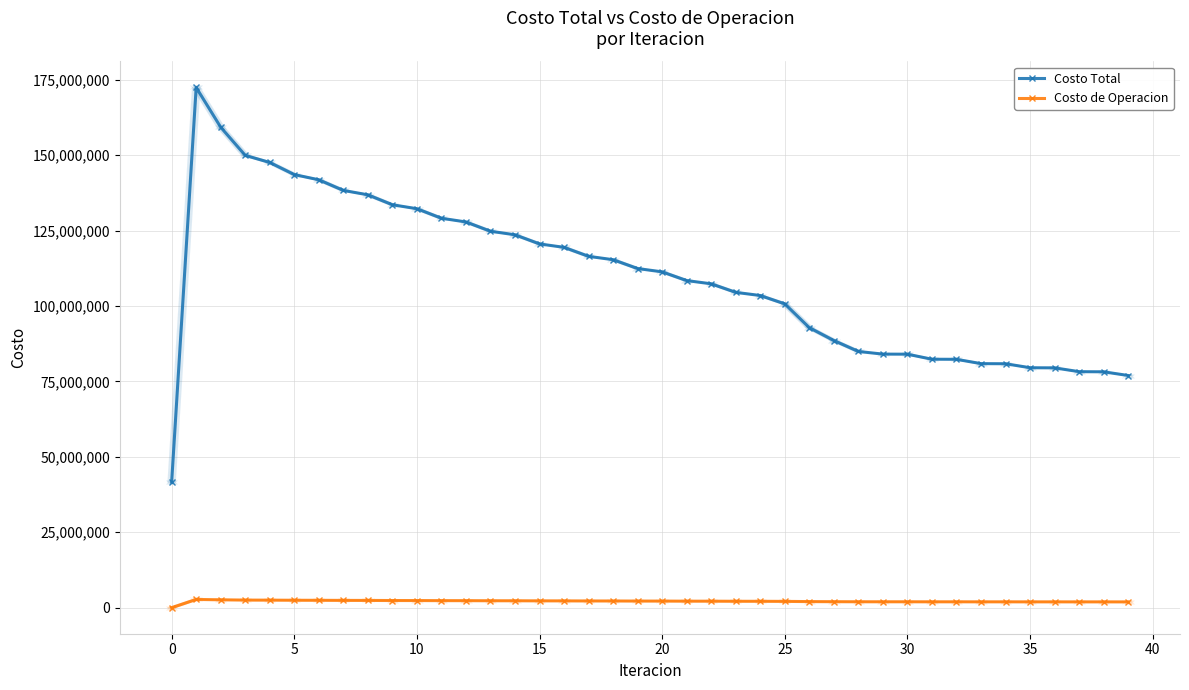

True or false: Costo de Operacion and Costo Total cross at least once.

False